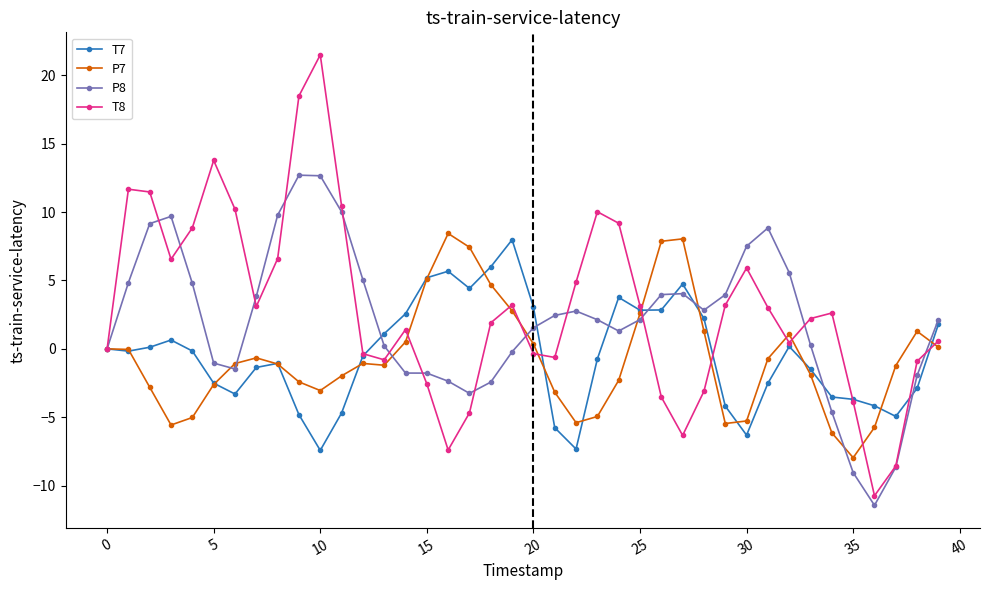

Which series has the widest spread of values?

T8